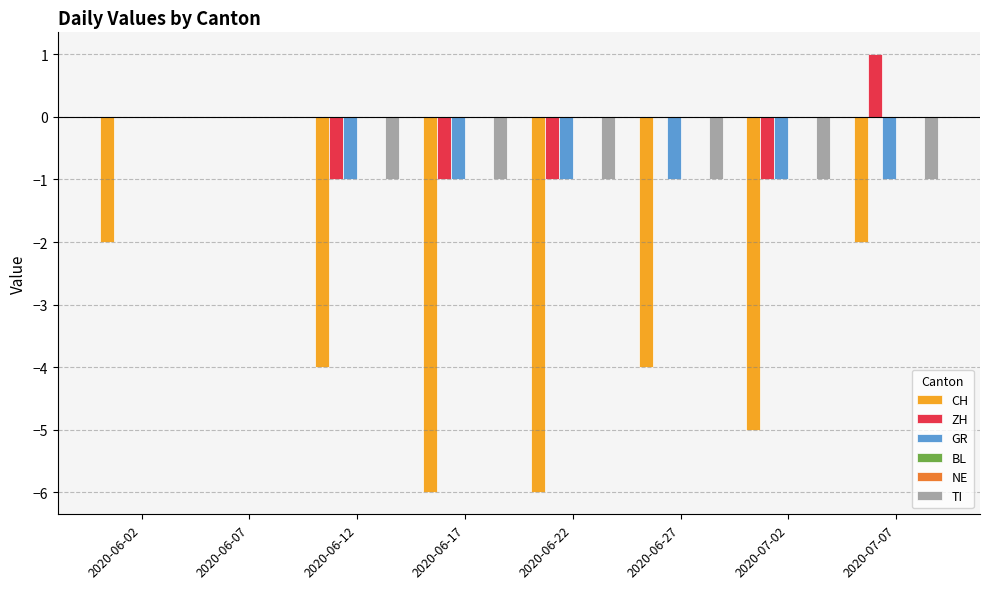

Between 2020-06-12 and 2020-07-07, which series saw the biggest shift?

CH